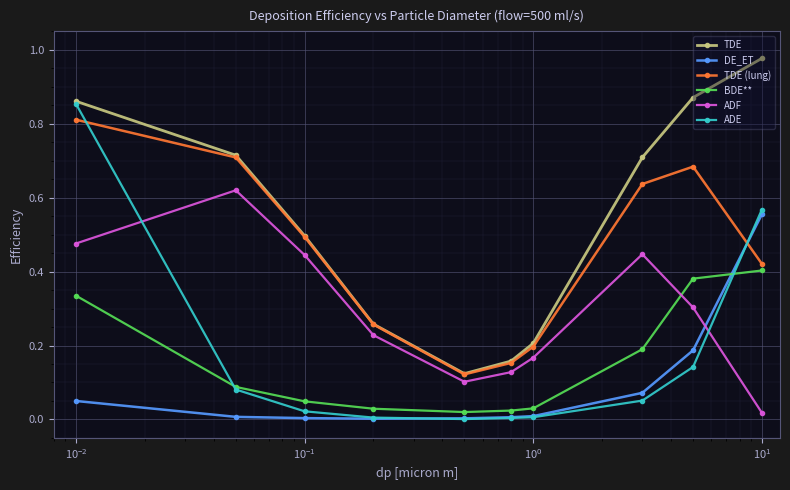

Which series has the largest total across all categories?

TDE